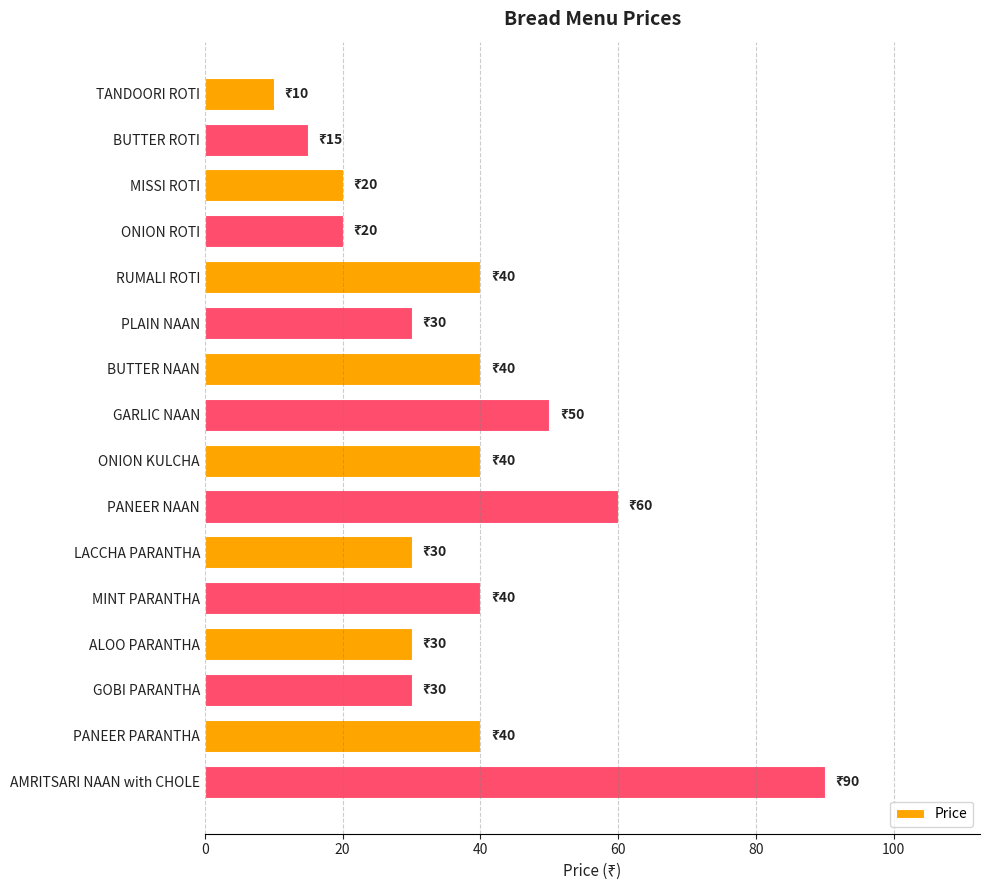

What is the label of the 14th bar from the top?

GOBI PARANTHA